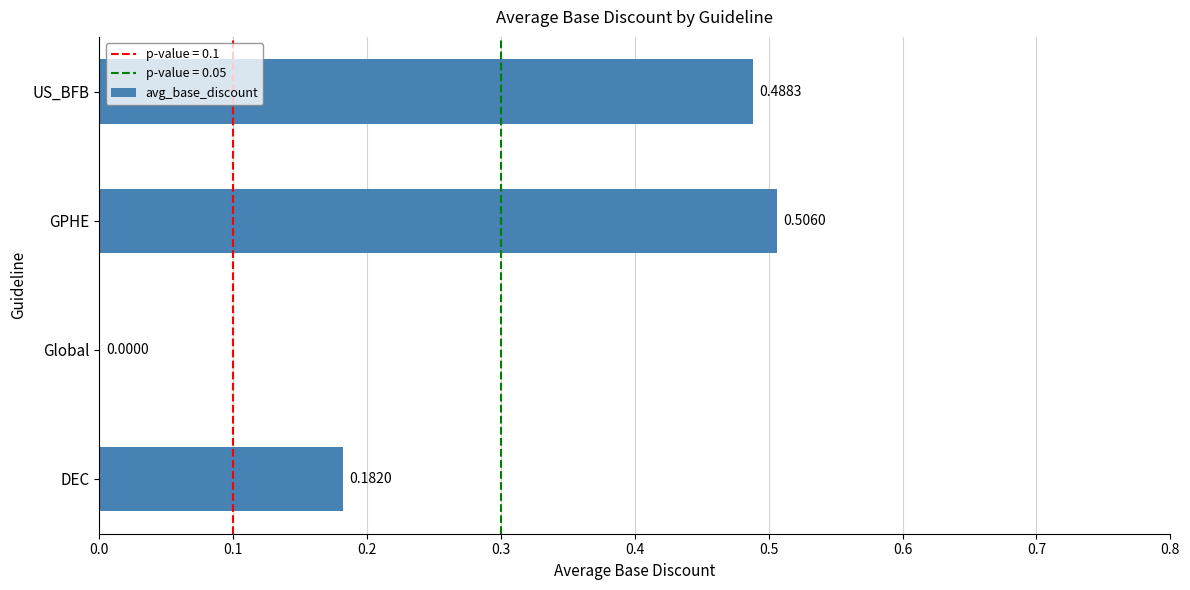

What is the change in value from Global to GPHE?

+0.5